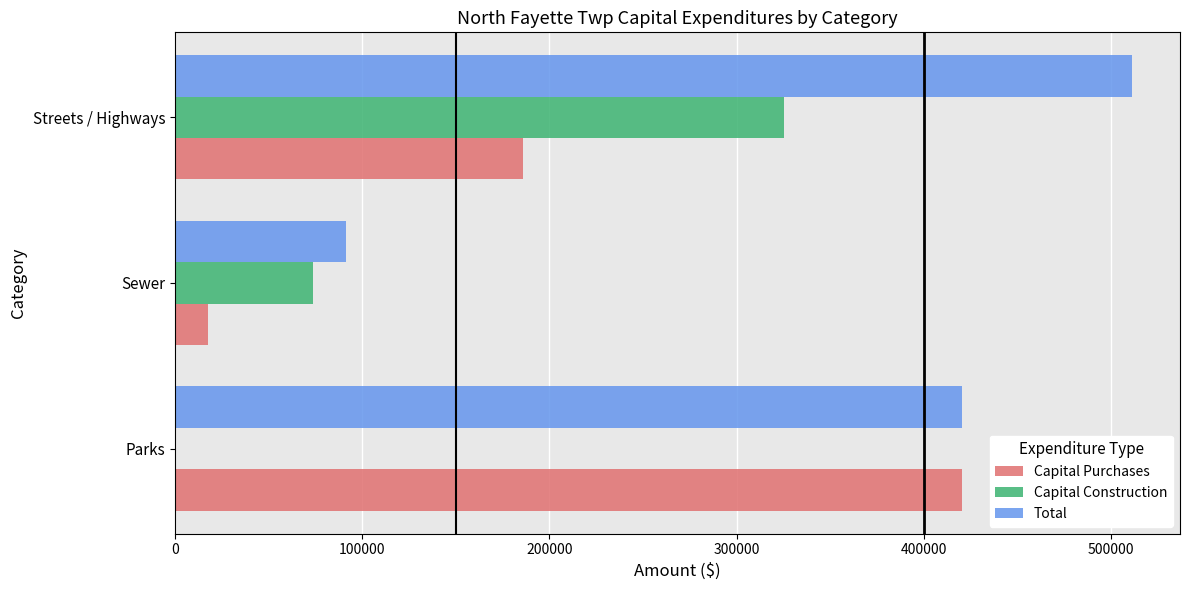

How many distinct data groups are displayed?

3